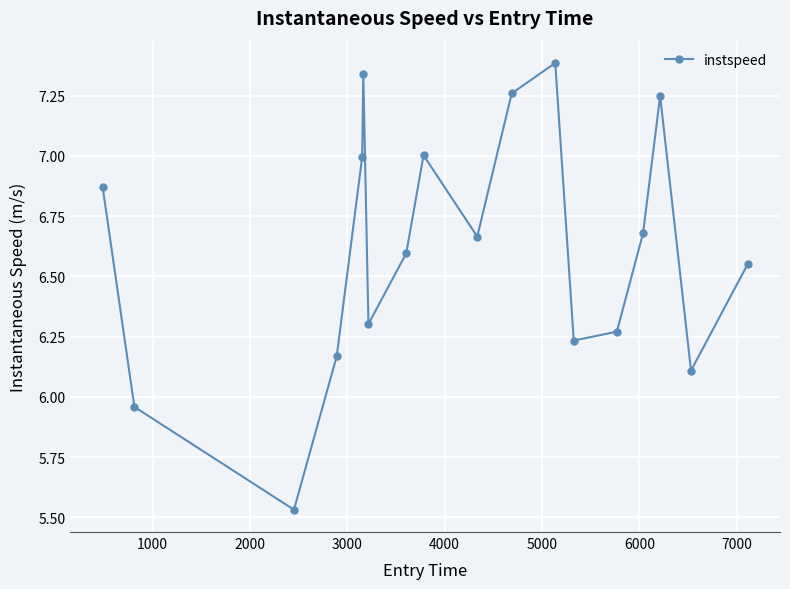

True or false: there are more than 0 points higher than both neighbors.

True